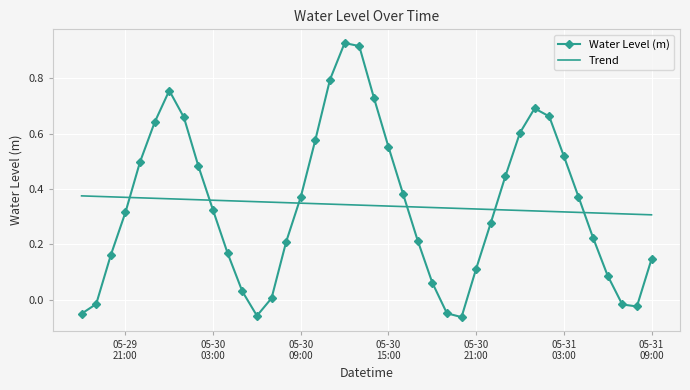

What is the difference between the maximum and minimum values in the Water Level (m) series?

1.0